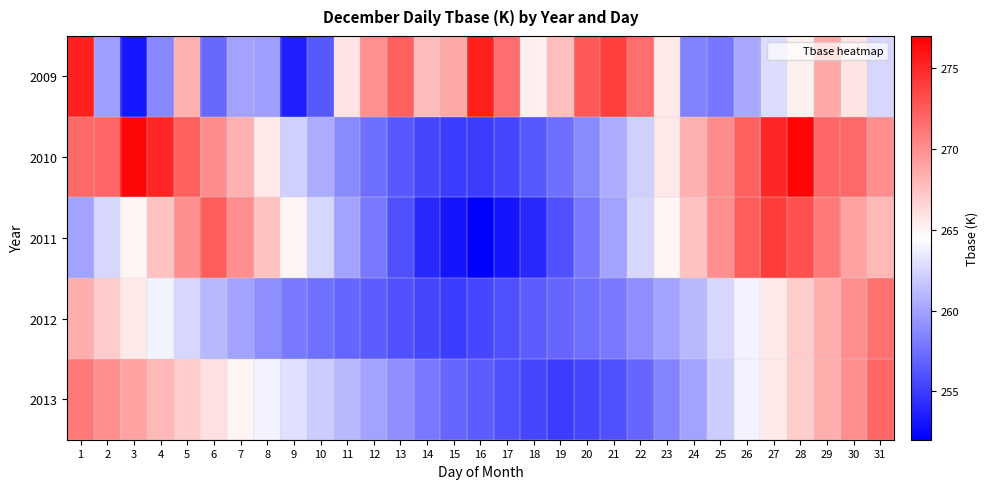

Reading left to right, transcribe all the data shown in this chart.

2009: 1=275.4	2=259.8	3=253.1	4=258.7	5=268.3	6=257.1	7=260.1	8=259.8	9=253.5	10=256.4	11=265.8	12=269.9	13=272.2	14=267.7	15=268.7	16=275.4	17=271.6	18=265.3	19=267.7	20=272.7	21=273.9	22=271.5	23=265.6	24=258.4	25=257.8	26=260.2	27=262.8	28=265.2	29=268.8	30=265.8	31=262.5
2010: 1=271.9	2=272.0	3=276.7	4=275.1	5=272.3	6=270.1	7=268.4	8=265.6	9=262.2	10=260.4	11=258.8	12=257.4	13=256.3	14=255.4	15=255.0	16=255.0	17=255.4	18=256.3	19=257.4	20=258.8	21=260.4	22=262.2	23=265.6	24=268.4	25=270.1	26=272.3	27=275.1	28=276.7	29=272.0	30=271.9	31=270.0
2011: 1=260.0	2=262.5	3=265.0	4=267.5	5=270.0	6=272.5	7=270.0	8=267.5	9=265.0	10=262.5	11=260.0	12=258.0	13=256.0	14=254.0	15=253.0	16=252.0	17=253.0	18=254.0	19=256.0	20=258.0	21=260.0	22=262.5	23=265.0	24=267.5	25=270.0	26=272.5	27=274.0	28=273.0	29=271.0	30=269.0	31=268.0
2012: 1=268.5	2=267.0	3=265.5	4=264.0	5=262.5	6=261.0	7=260.0	8=259.0	9=258.0	10=257.5	11=257.0	12=256.5	13=256.0	14=255.5	15=255.0	16=255.5	17=256.0	18=256.5	19=257.0	20=257.5	21=258.0	22=259.0	23=260.0	24=261.0	25=262.5	26=264.0	27=265.5	28=267.0	29=268.5	30=270.0	31=271.5
2013: 1=271.0	2=270.0	3=269.0	4=268.0	5=267.0	6=266.0	7=265.0	8=264.0	9=263.0	10=262.0	11=261.0	12=260.0	13=259.0	14=258.0	15=257.0	16=256.5	17=256.0	18=255.5	19=255.0	20=255.5	21=256.0	22=257.0	23=258.5	24=260.0	25=262.0	26=264.0	27=265.5	28=267.0	29=268.5	30=270.0	31=272.0